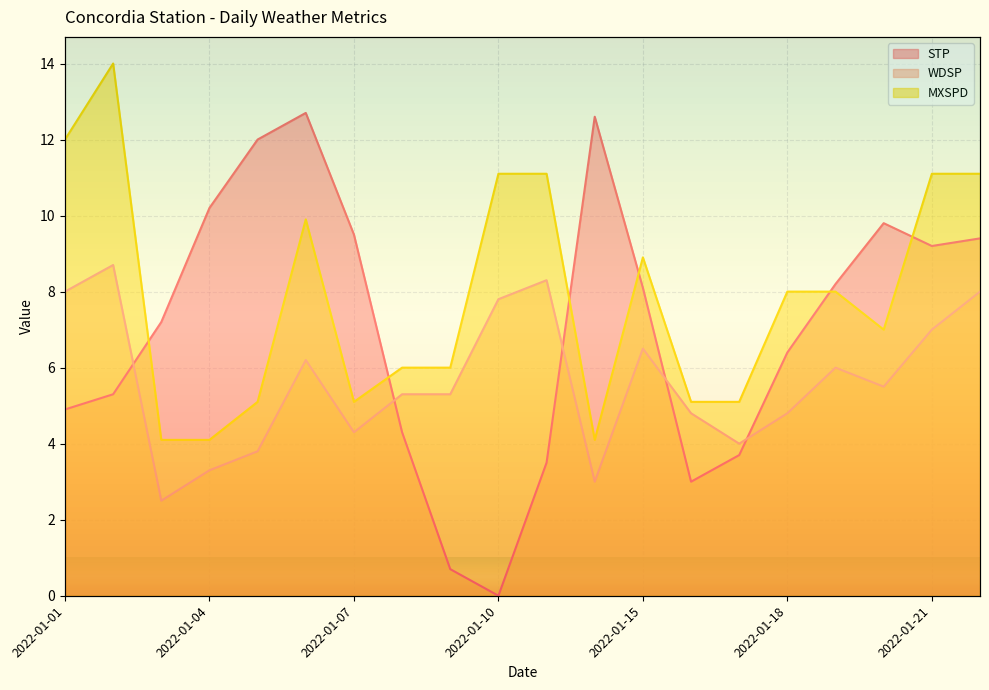

What is the spread (max minus min) of values at 2022-01-06?

6.5